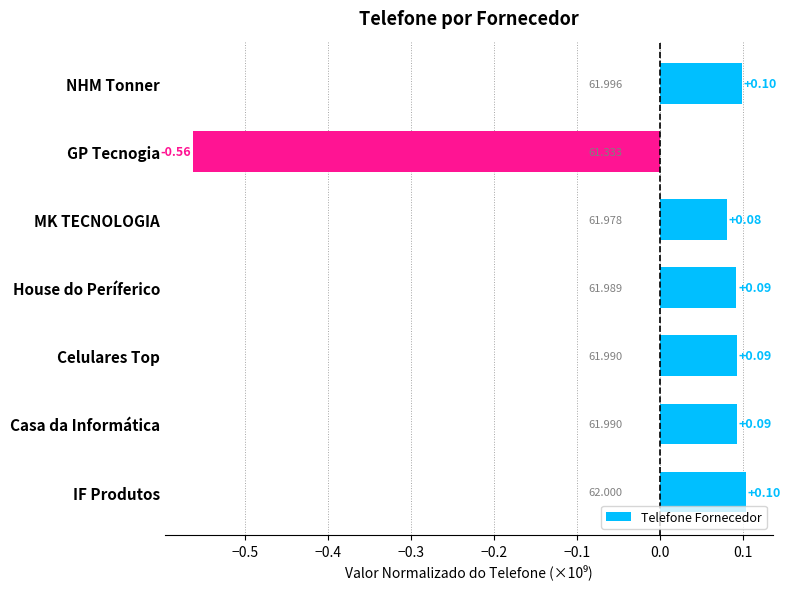

Which category has the highest value across all series?

IF Produtos